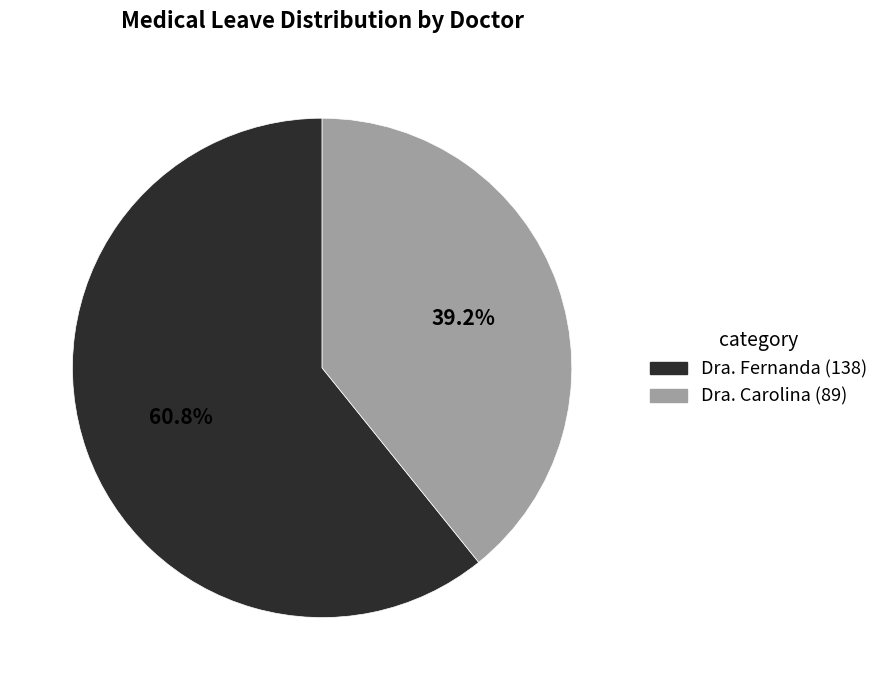

What is the ratio of the value at Dra. Carolina to the value at Dra. Fernanda?

0.6